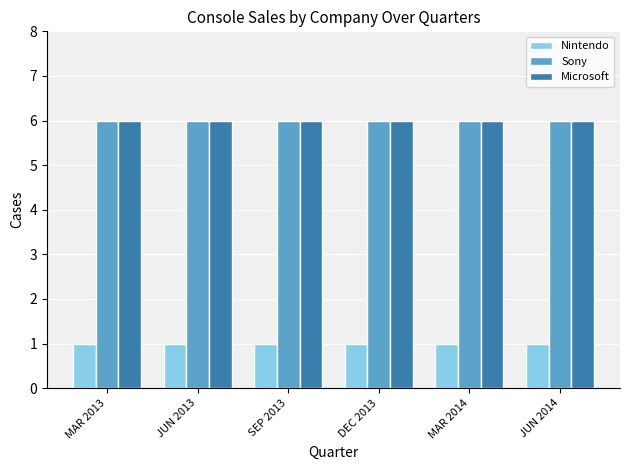

What is the maximum value shown in the chart?

6